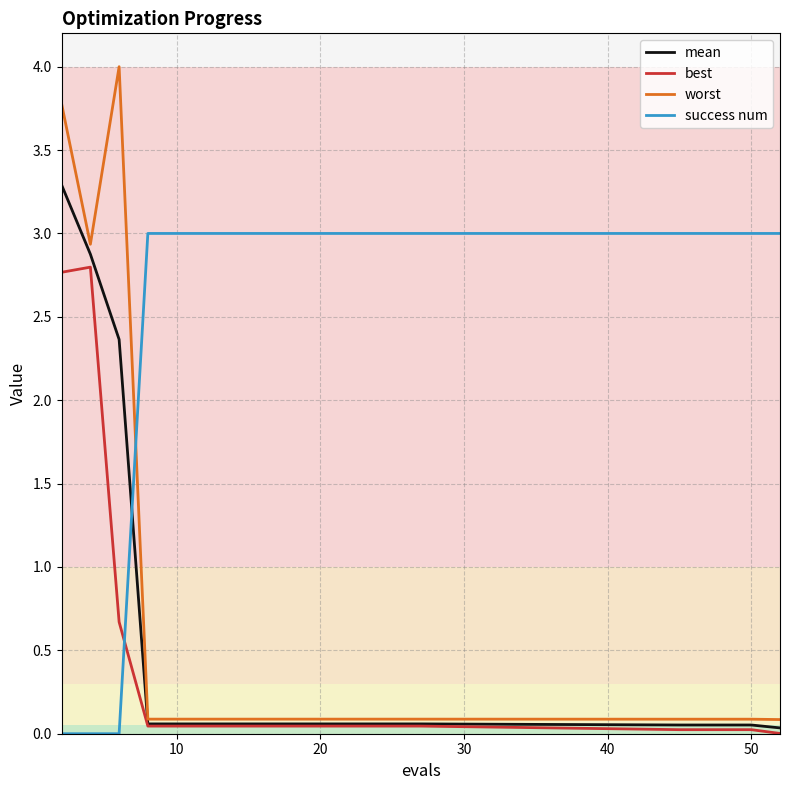

Which series has the largest total across all categories?

success num